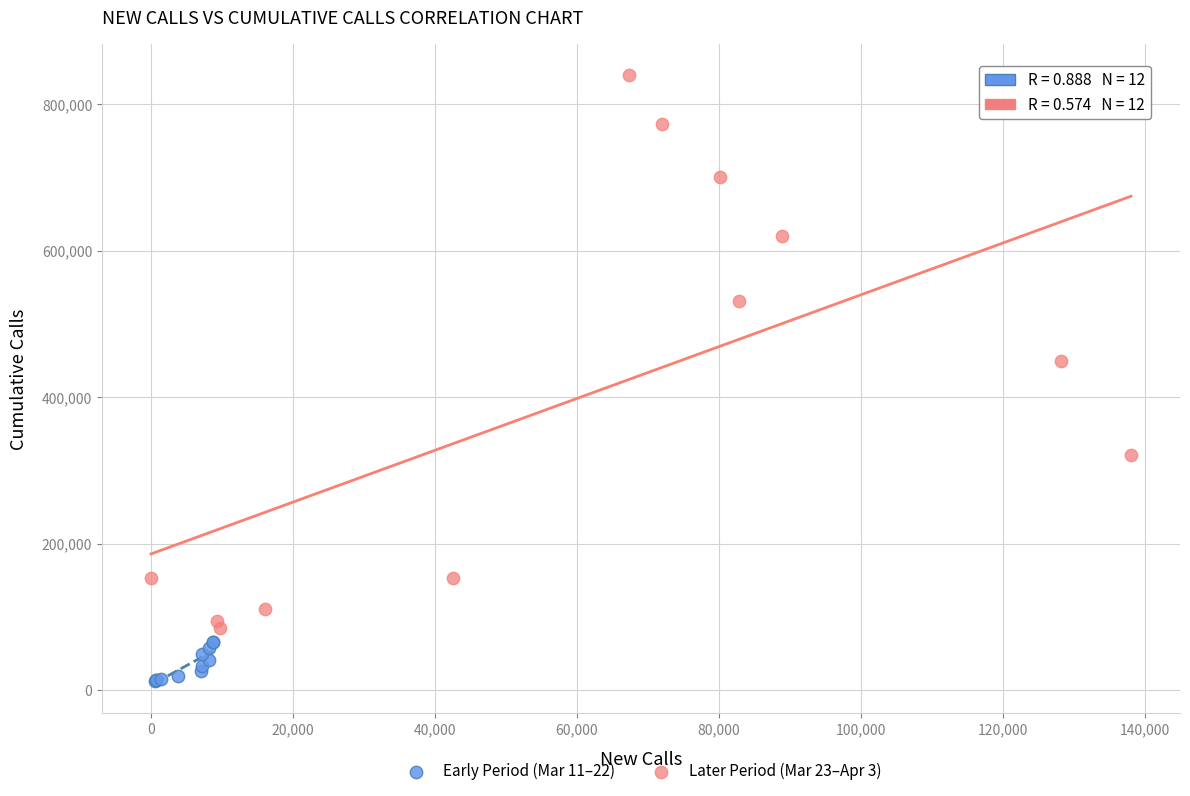

Which series reaches the maximum Y coordinate?

Later Period (Mar 23–Apr 3)